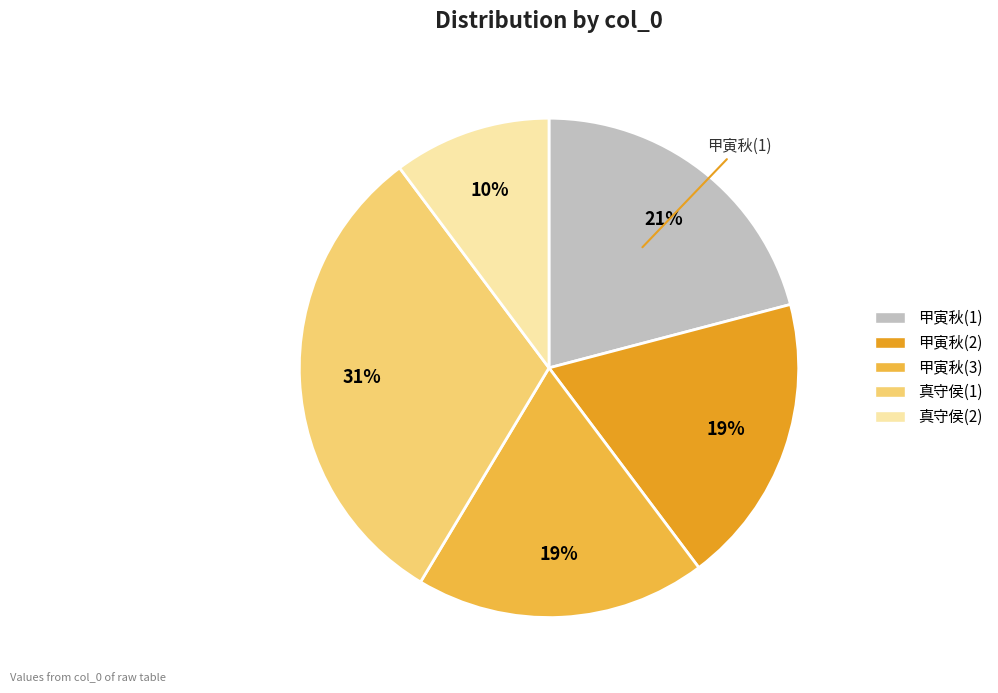

Is it true that 真守侯(1) is 19% of the pie?

False